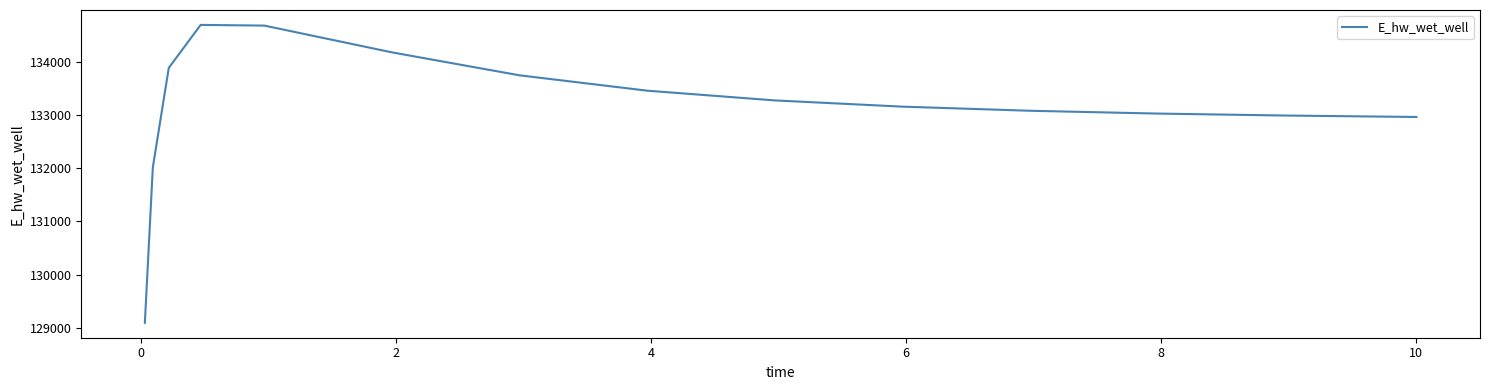

Is this an area chart (filled region under the line)?

No